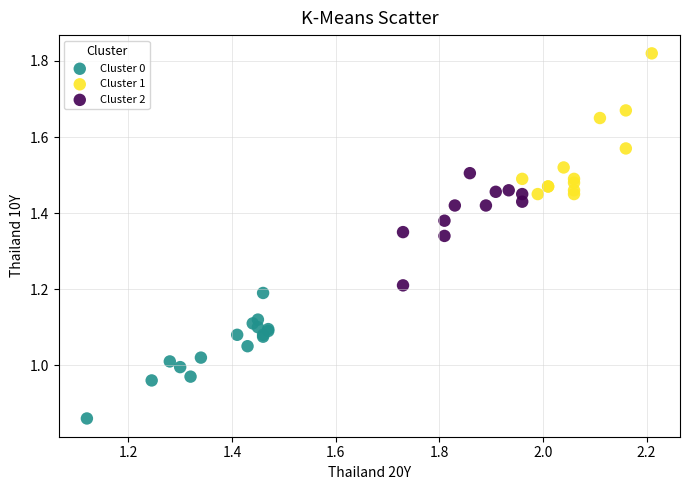

Which series has the widest spread of Y values?

Cluster 1